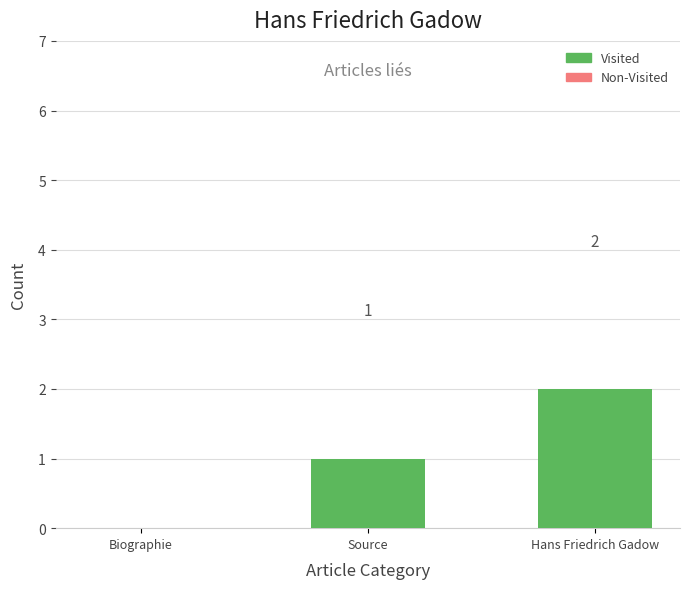

Which label corresponds to the largest value in the chart?

Hans Friedrich Gadow